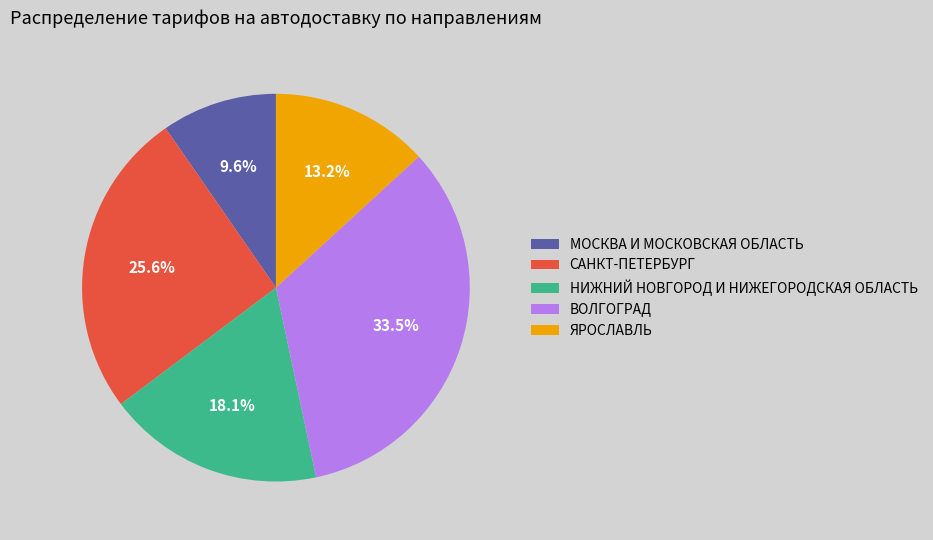

To the nearest percent, what is the difference between the largest and smallest slice percentages?

24%